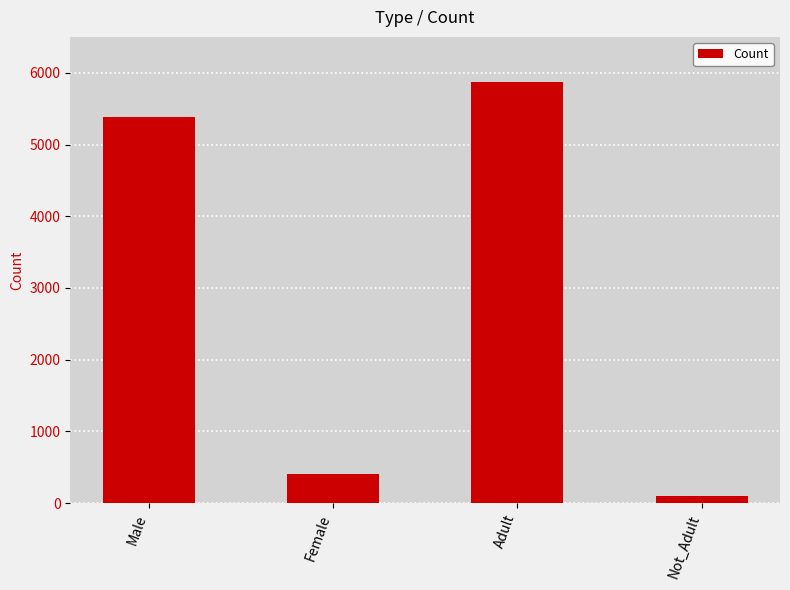

Reading right to left, list all the values displayed in this chart.

Not_Adult=105	Adult=5867	Female=403	Male=5388